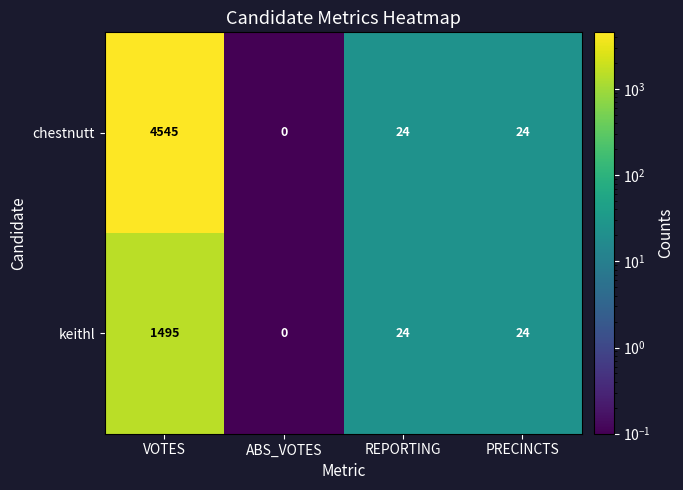

At which label does chestnutt first exceed 24?

VOTES